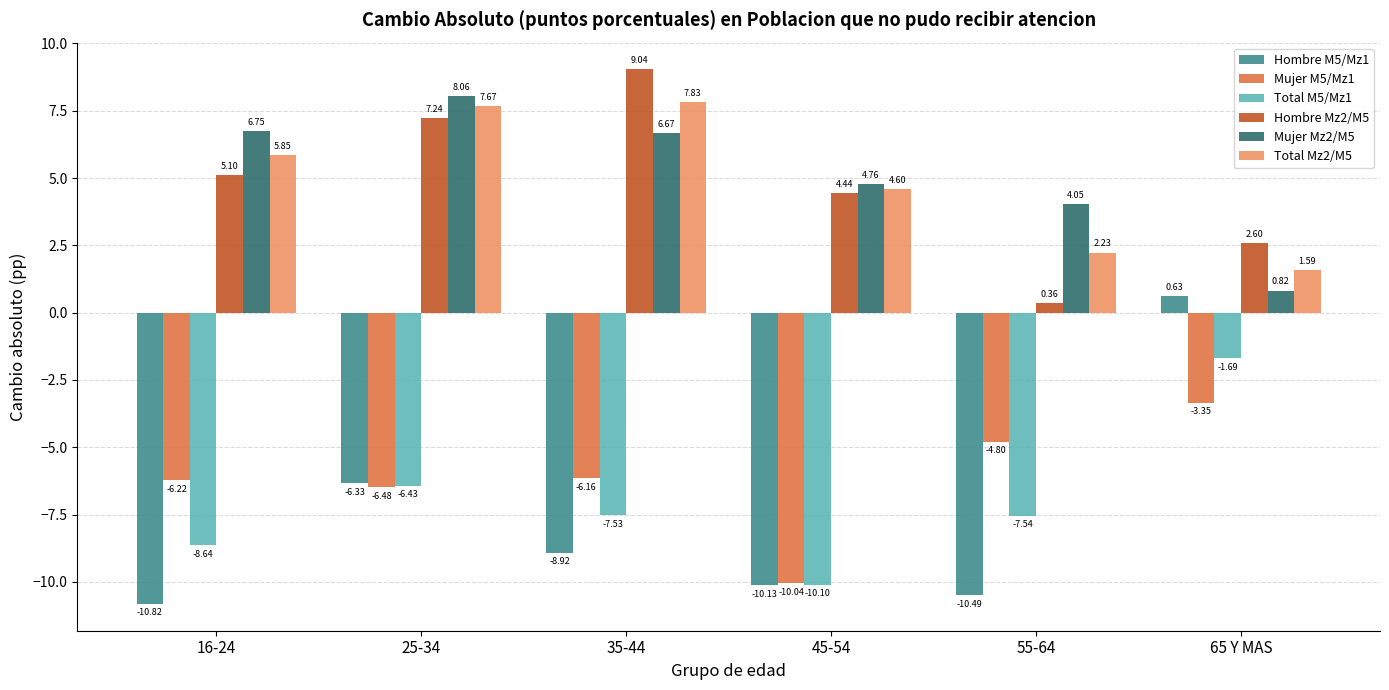

What is the label of the 3rd bar from the right?

45-54